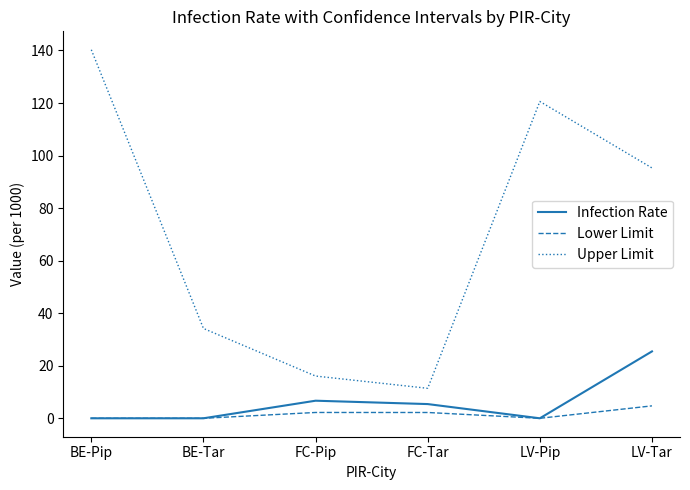

What are all the series names shown in the legend?

Infection Rate, Lower Limit, Upper Limit